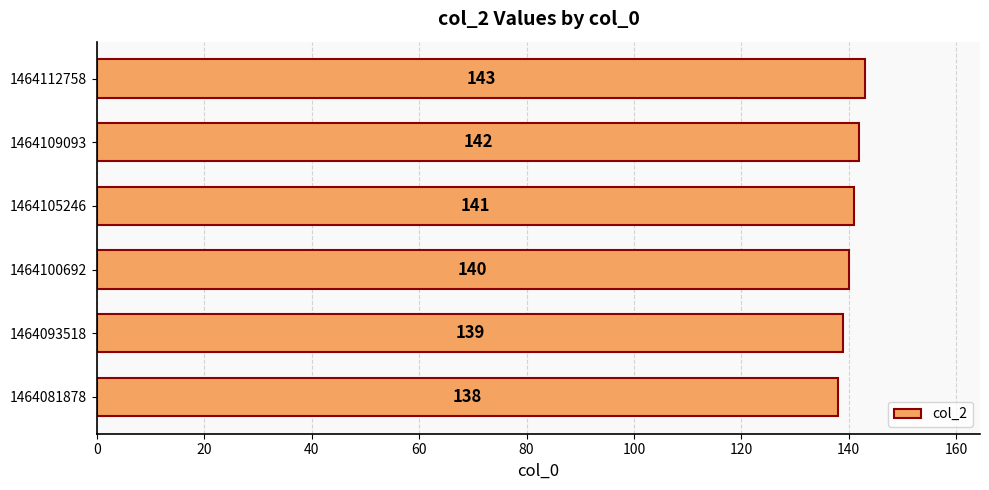

Rank the categories by value from highest to lowest.

1464112758, 1464109093, 1464105246, 1464100692, 1464093518, 1464081878